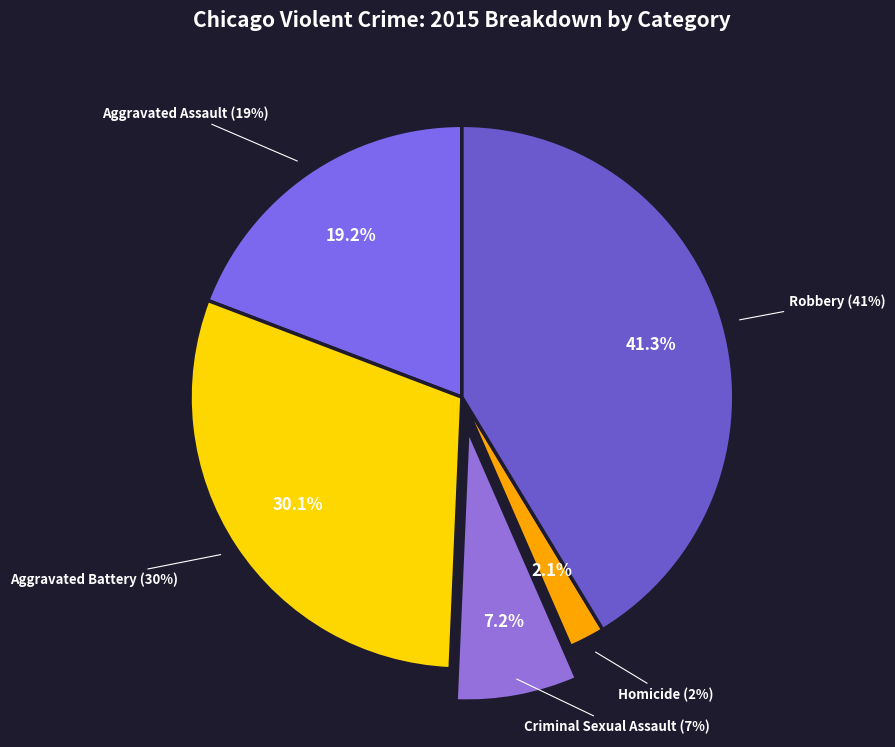

Do Homicide and Criminal Sexual Assault together represent more than half of the pie?

No